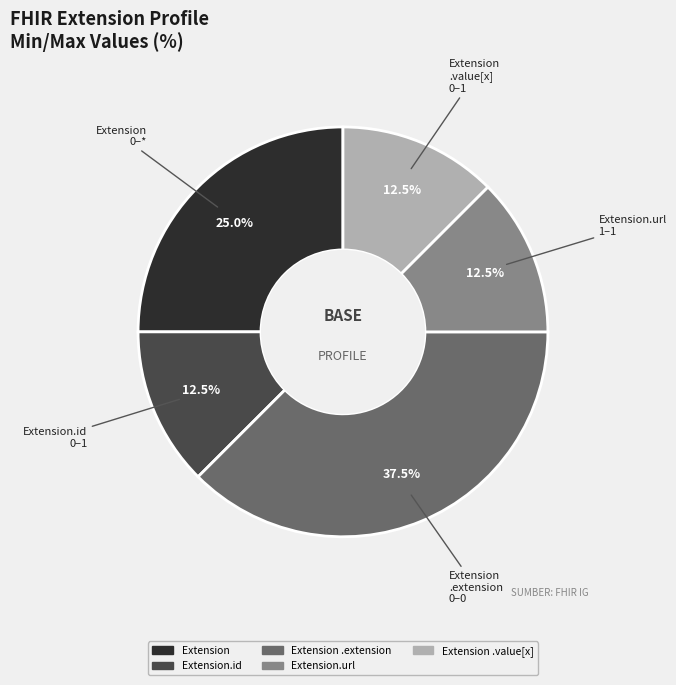

Does any single category account for the majority?

No